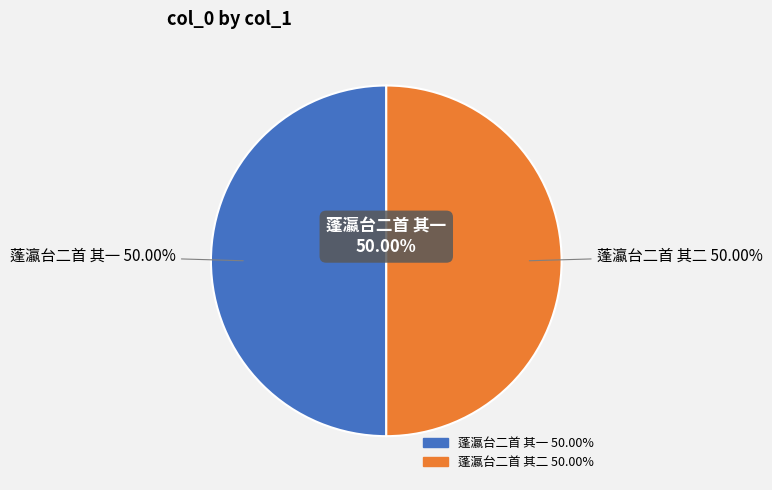

To the nearest percent, what is the combined percentage of 蓬瀛台二首 其二 and 蓬瀛台二首 其一?

100%